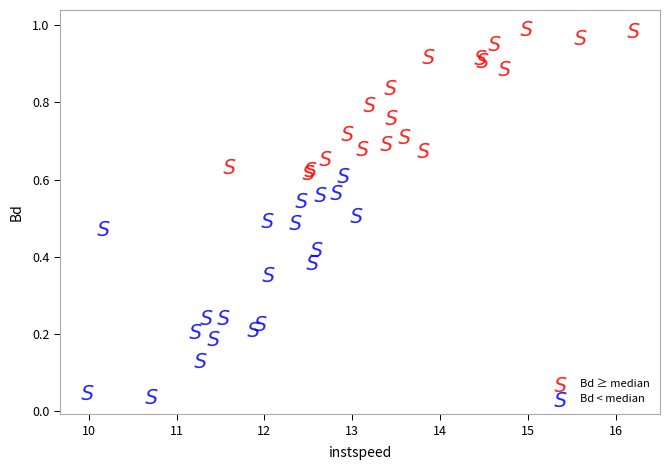

Which series contains the lowest Y value?

Bd < median